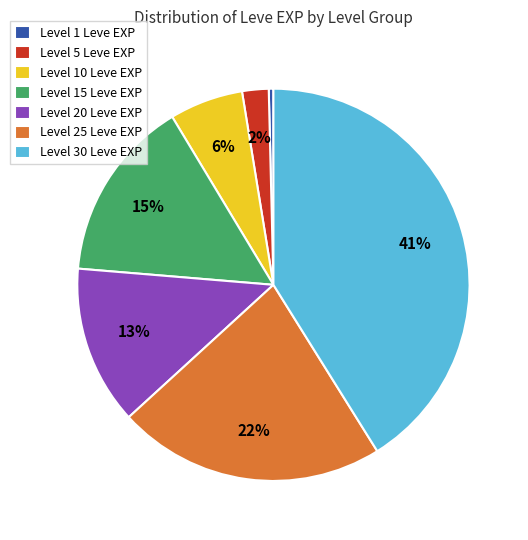

Which category has the smallest portion of the pie?

Level 1 Leve EXP